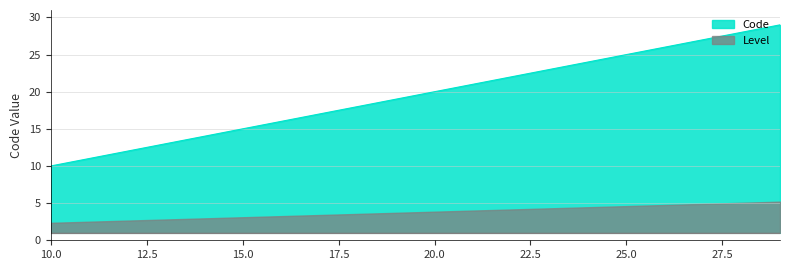

Where is the data nearest to the value 19?

19